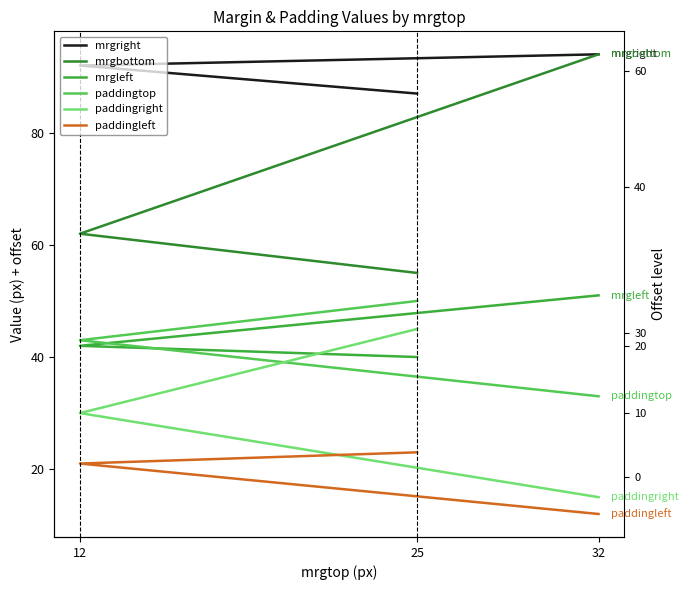

What is the spread (max minus min) of values at 25?

64